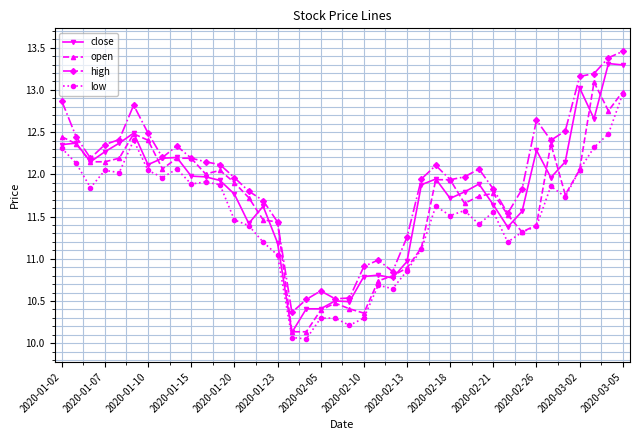

What is the difference between the maximum and minimum values in the open series?

3.0